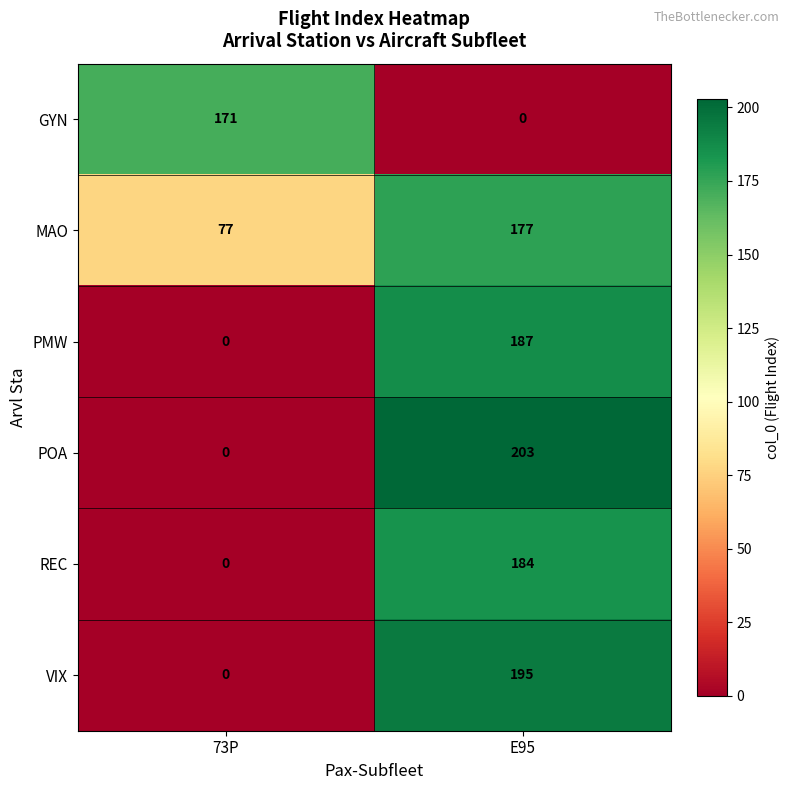

What is the difference between the maximum and minimum values in the MAO series?

100